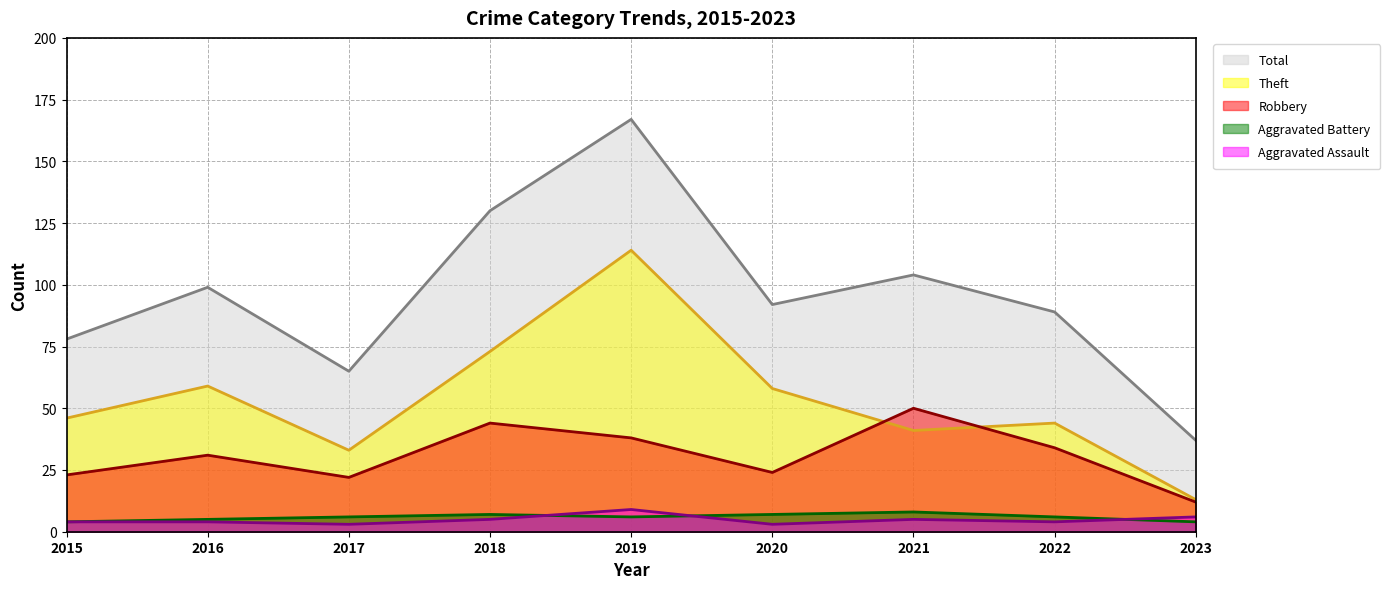

Which has a higher value, 2023 or 2019?

2019